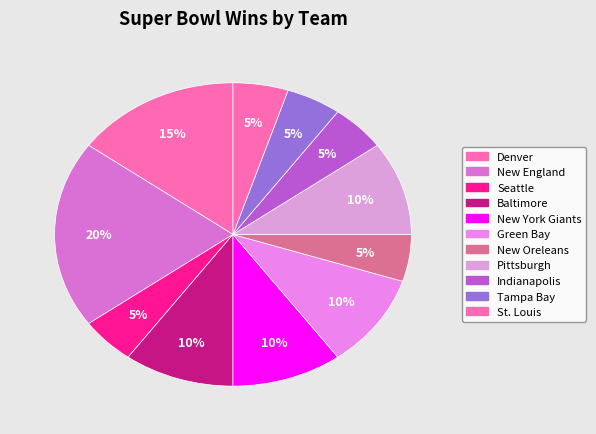

How many segments does this pie chart have?

11